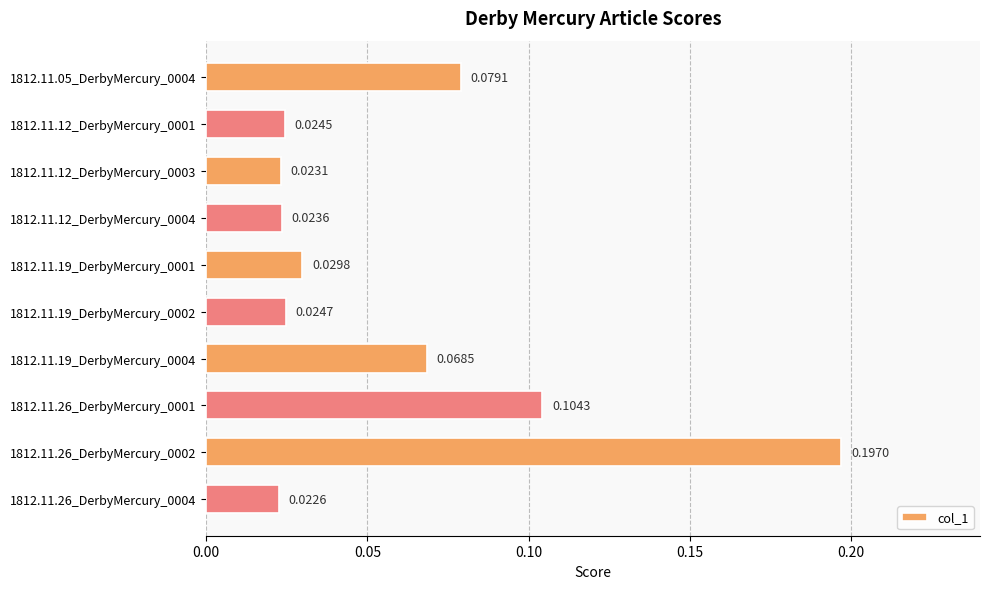

List the labels in order of value, largest first.

1812.11.26_DerbyMercury_0002, 1812.11.26_DerbyMercury_0001, 1812.11.05_DerbyMercury_0004, 1812.11.19_DerbyMercury_0004, 1812.11.19_DerbyMercury_0001, 1812.11.19_DerbyMercury_0002, 1812.11.12_DerbyMercury_0001, 1812.11.12_DerbyMercury_0004, 1812.11.12_DerbyMercury_0003, 1812.11.26_DerbyMercury_0004